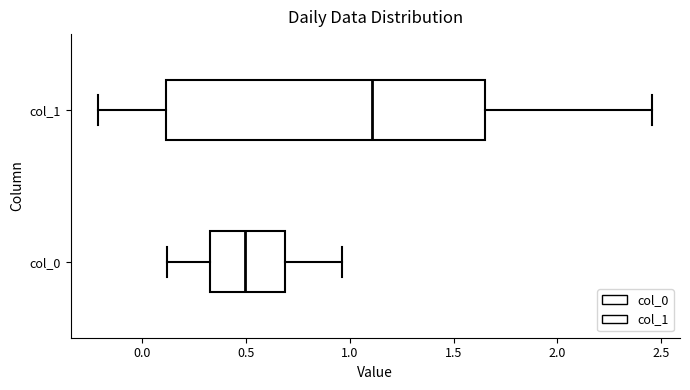

Where does the median line of the box for col_1 sit on the x-axis? The values are not printed on the chart, so give them approximately, as read against the axis.

1.10